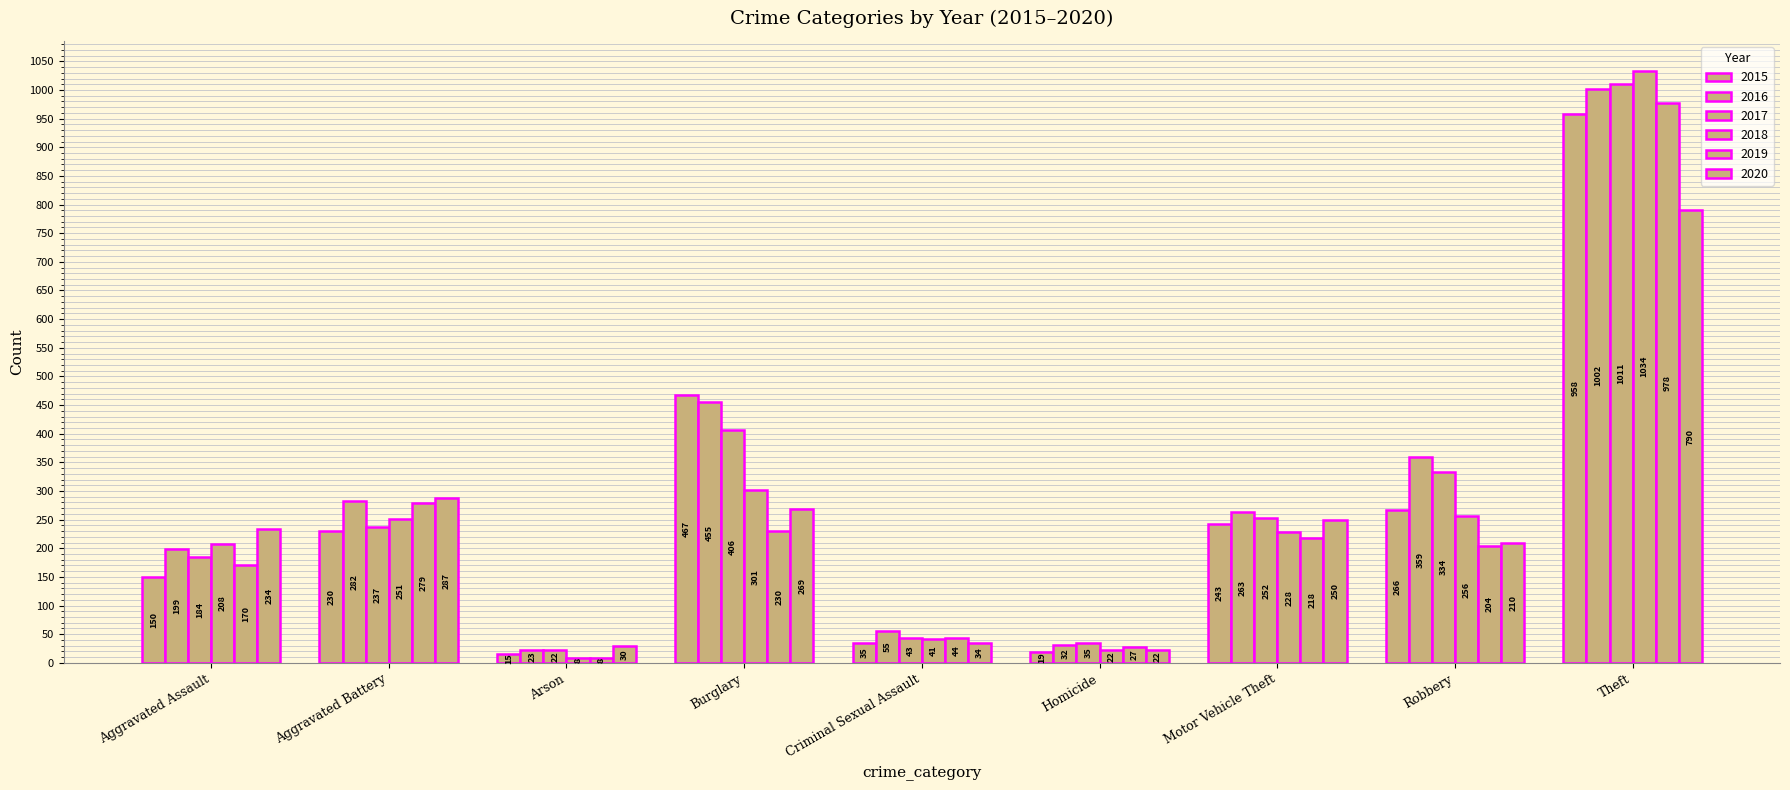

At Theft, list the series in order from largest to smallest.

2018, 2017, 2016, 2019, 2015, 2020